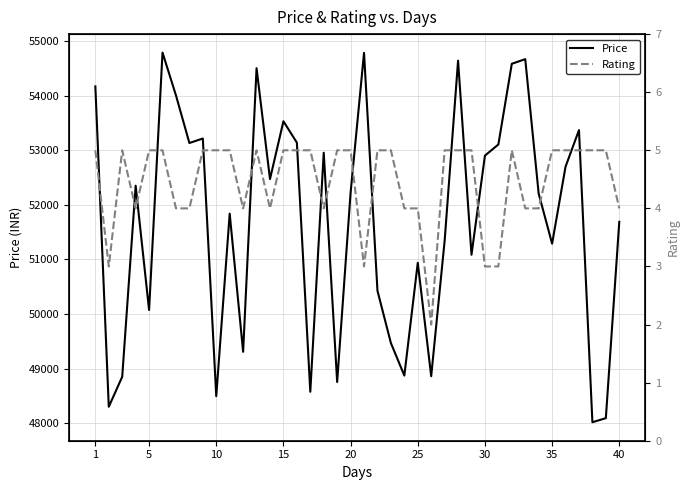

What is the maximum value for Price?

54790